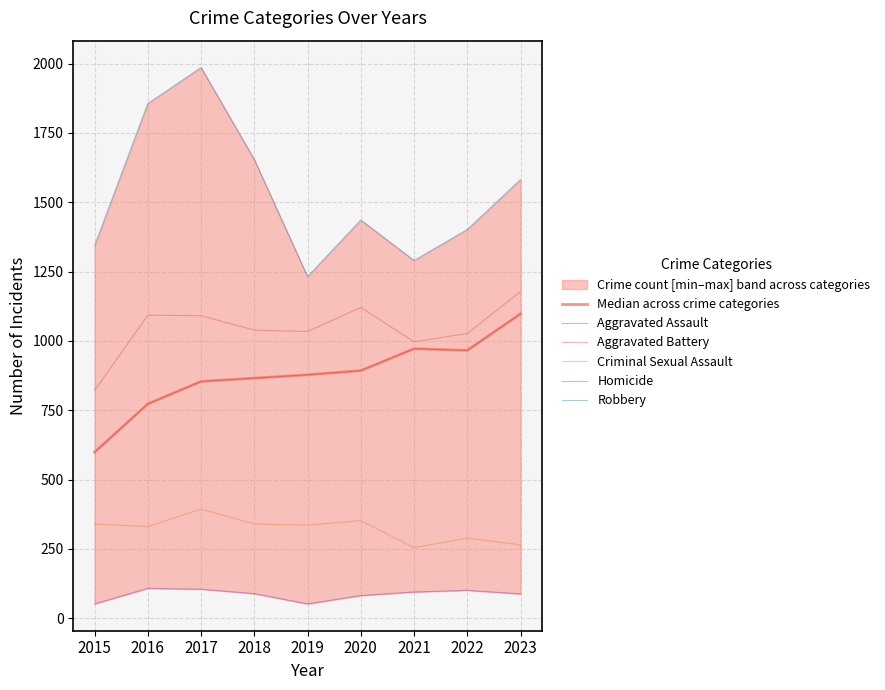

Read the Homicide value at 2022.

101